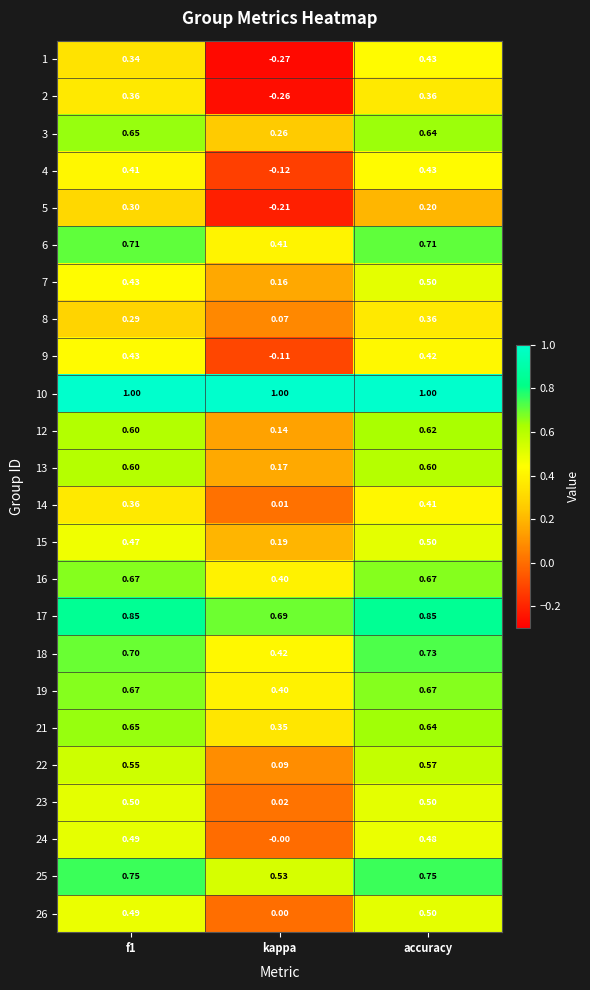

At which category is the sum across all series the highest?

accuracy